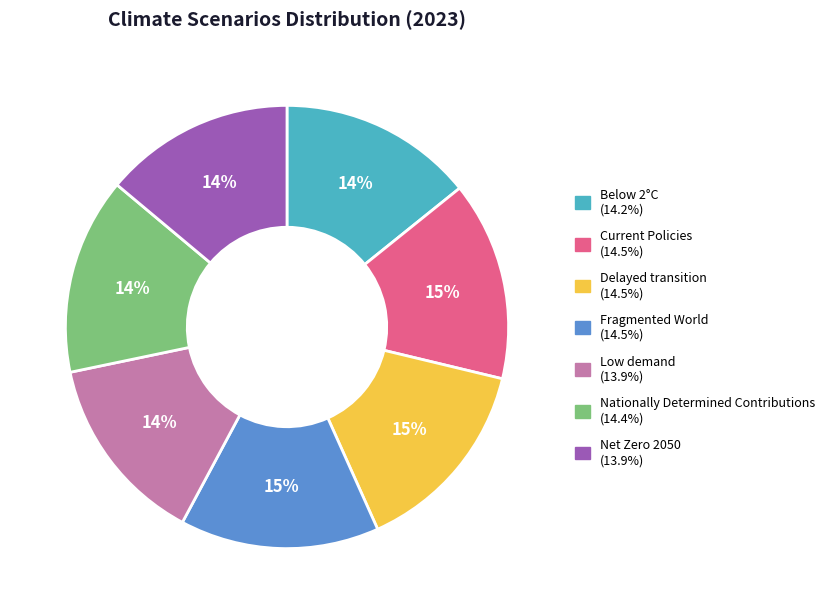

Is it true that Delayed transition is 26% of the pie?

False